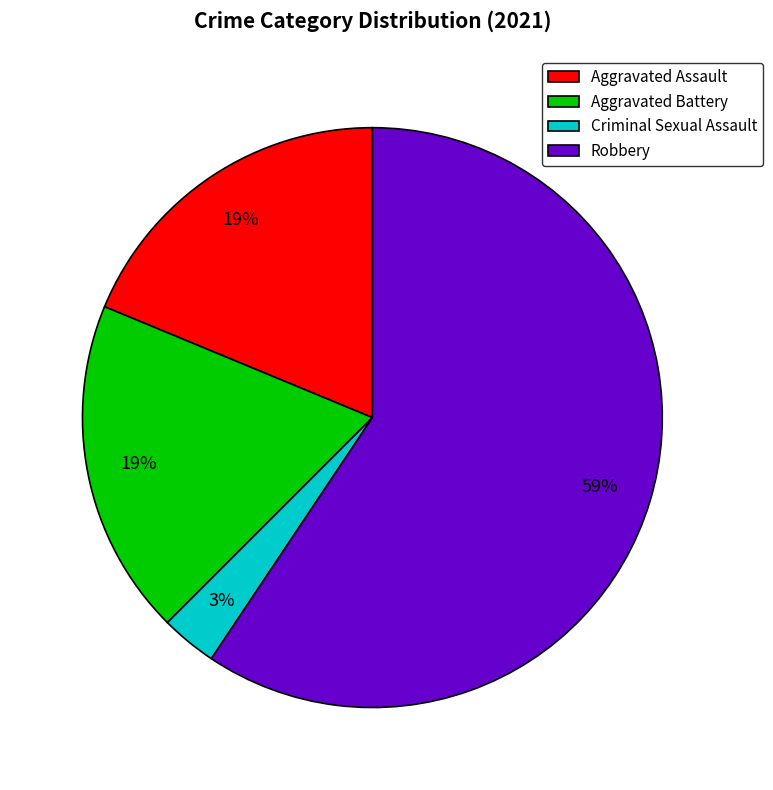

Does Robbery represent more than half of the total?

Yes